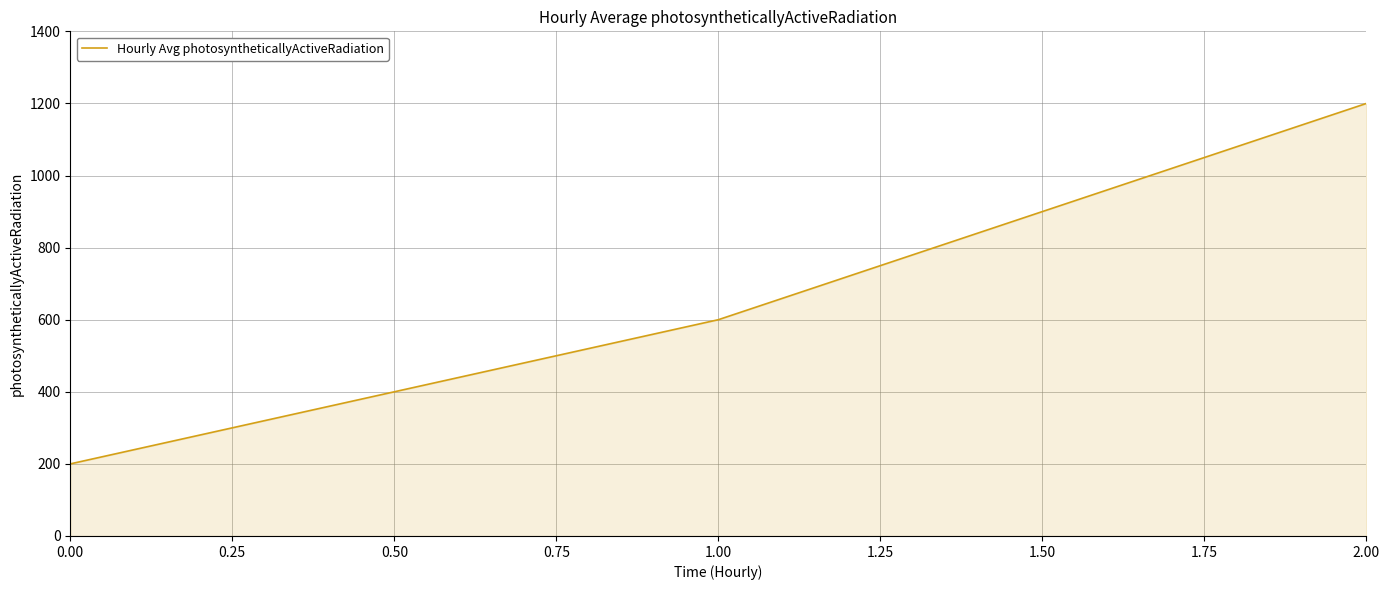

List the labels in order of value, smallest first.

0.00, 1.00, 2.00